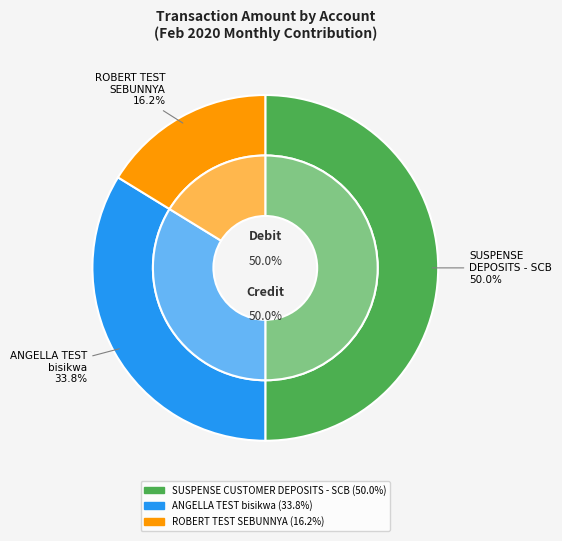

What is the ratio of the value at ROBERT TEST SEBUNNYA to the value at SUSPENSE CUSTOMER DEPOSITS - SCB?

0.3